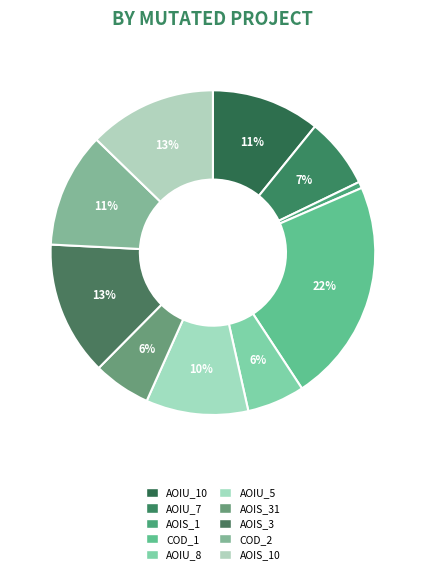

How many slices are in this pie chart?

10